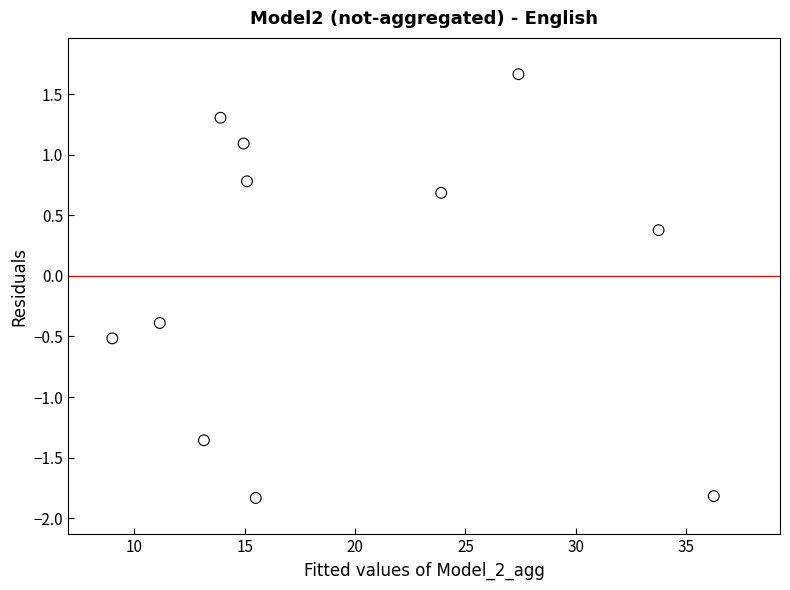

What is the range of Y values (max minus min)?

3.5